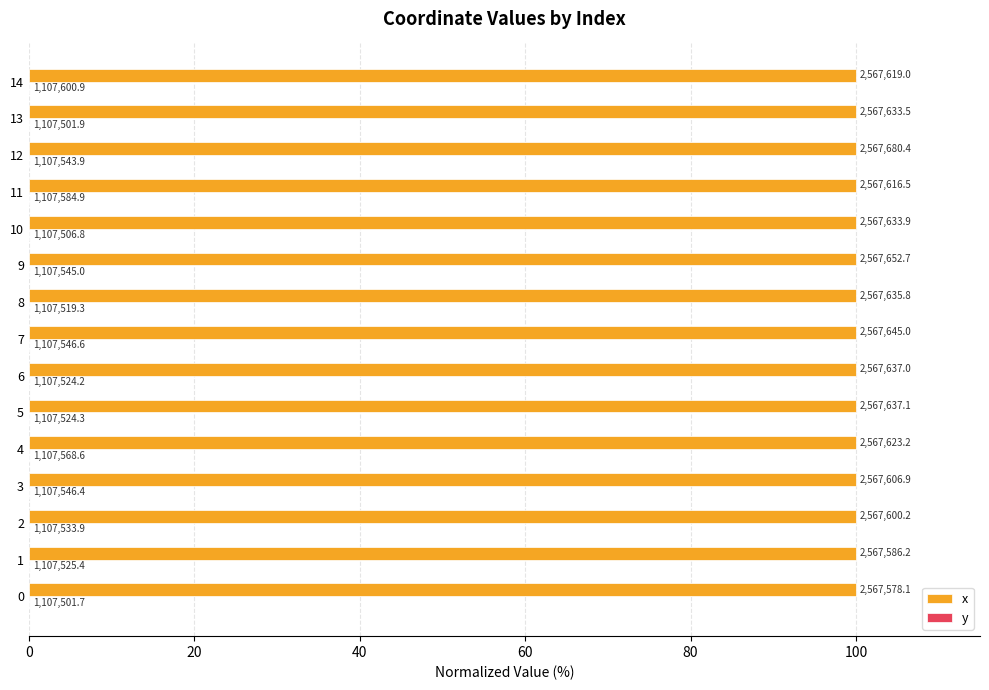

Does the chart contain stacked bars?

No